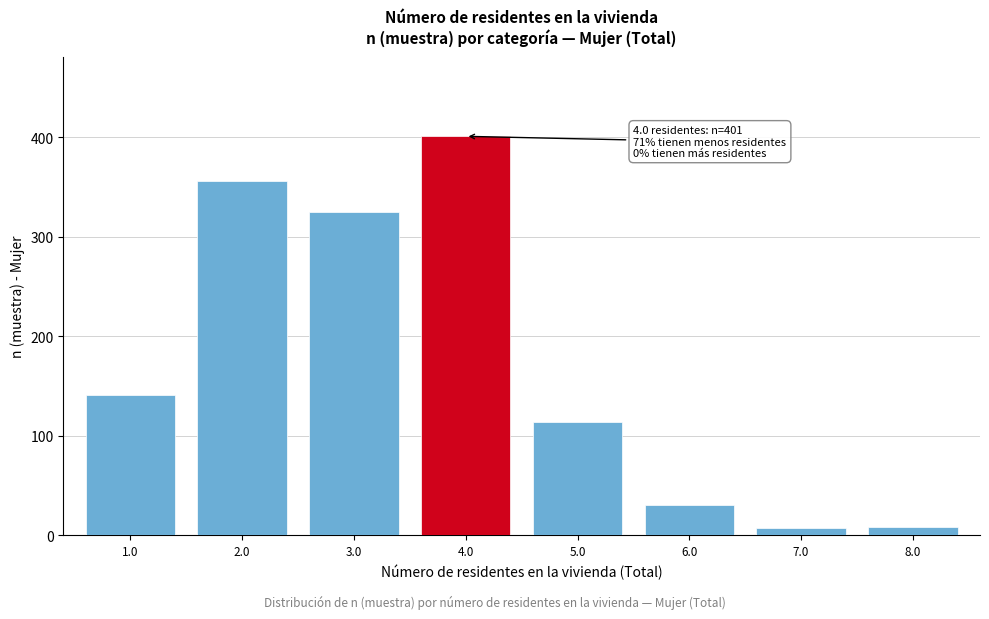

What is the difference between the second highest and minimum values?

349